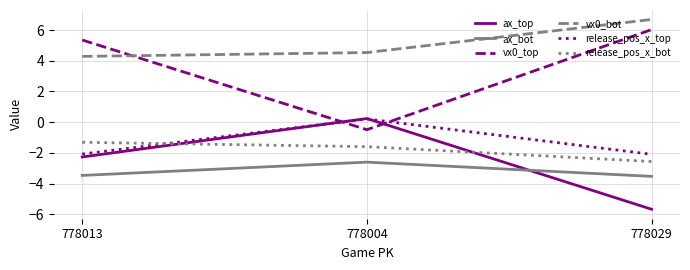

The value of release_pos_x_top at 778013 is -2.1. True or false?

True